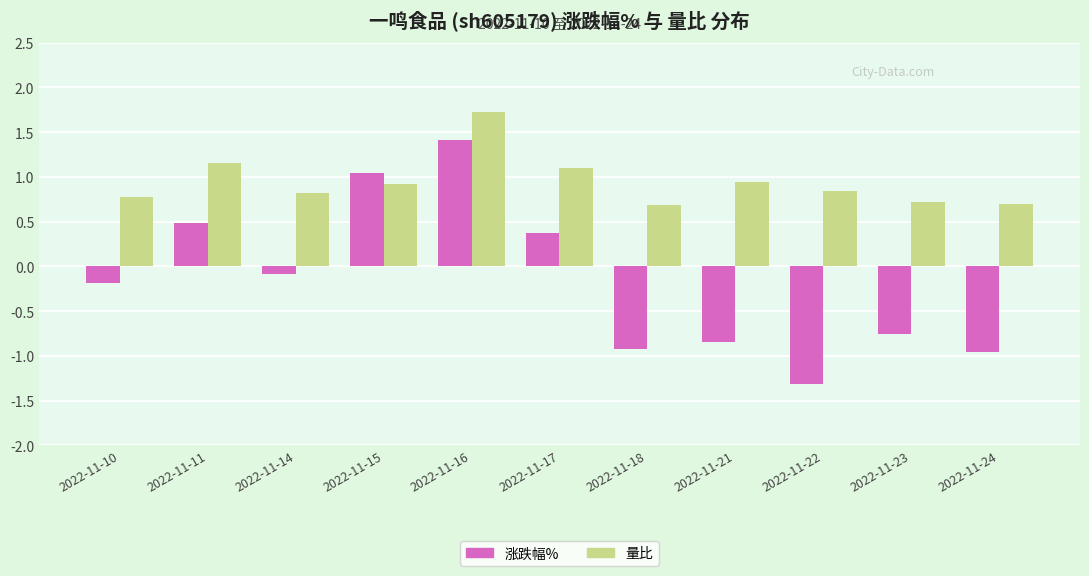

What is the spread (max minus min) of values at 2022-11-10?

1.0